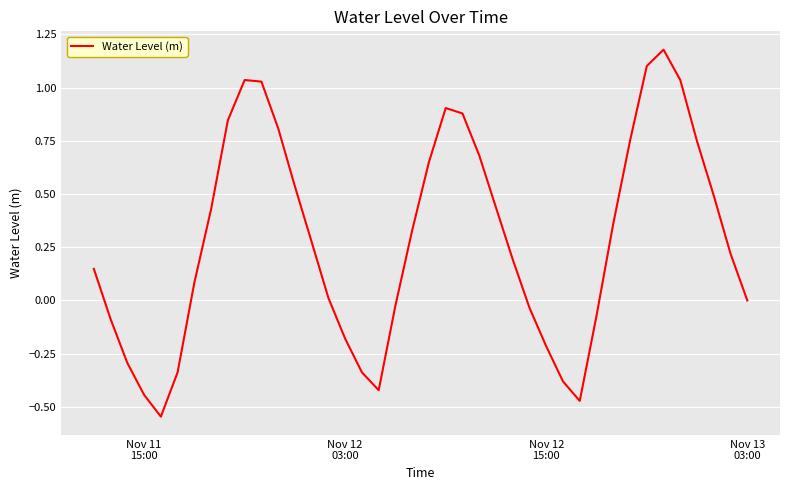

What is the difference between the maximum and minimum values?

1.7